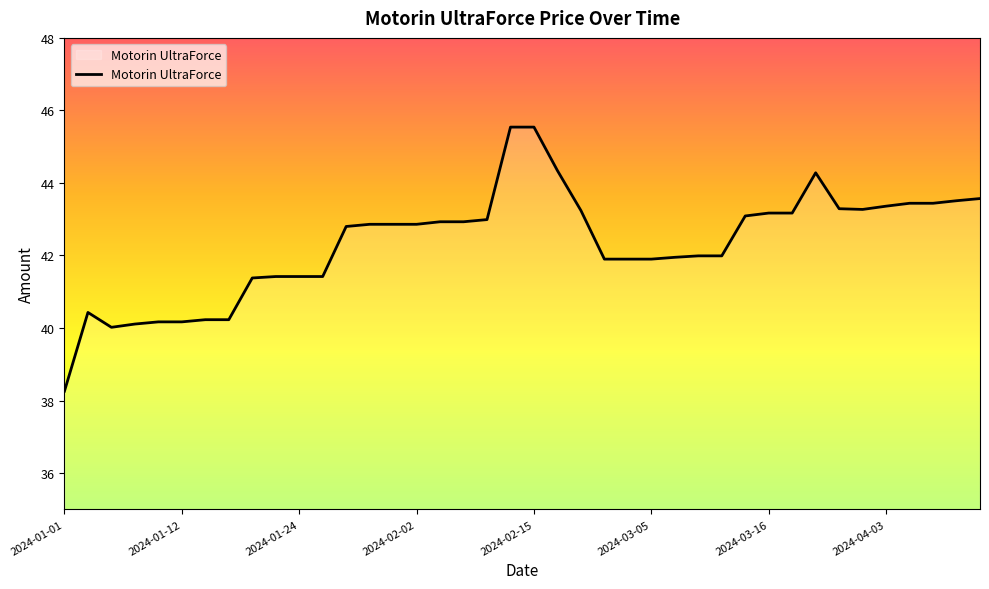

What is the difference between the maximum and minimum values?

7.3